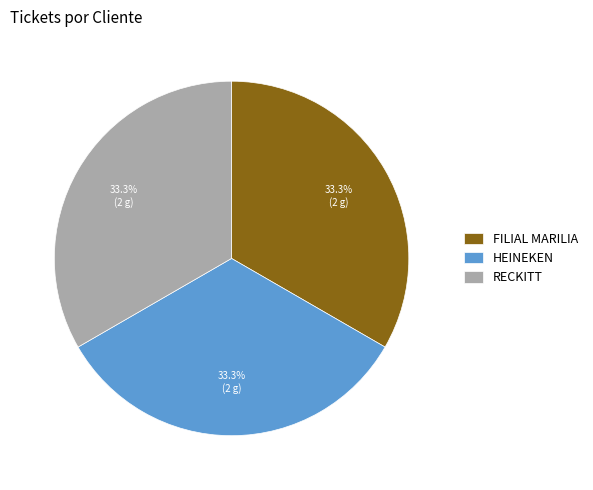

How many segments does this pie chart have?

3